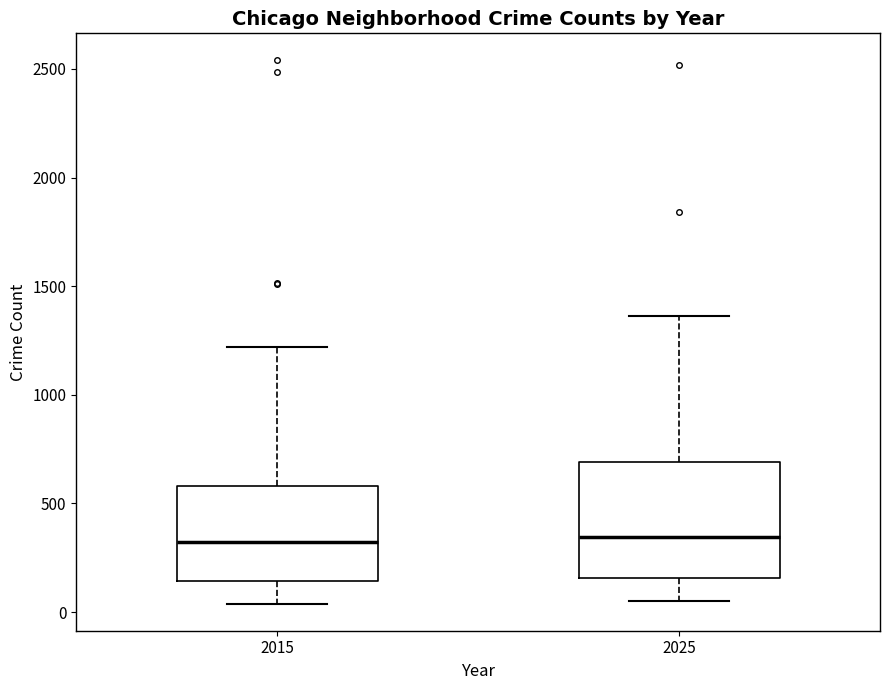

Where is the lower edge of the box at x = 2015 on the y-axis? The values are not printed on the chart, so give them approximately, as read against the axis.

150